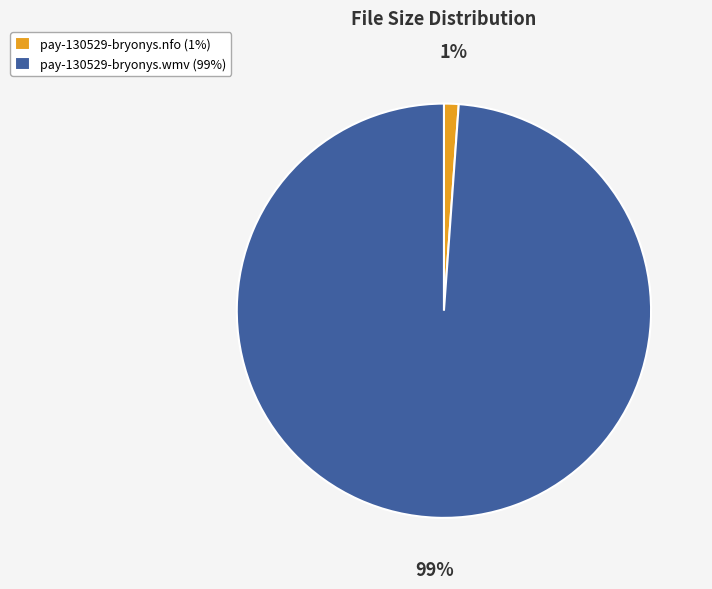

Combined, do pay-130529-bryonys.nfo (1%) and pay-130529-bryonys.wmv (99%) account for over 50%?

Yes